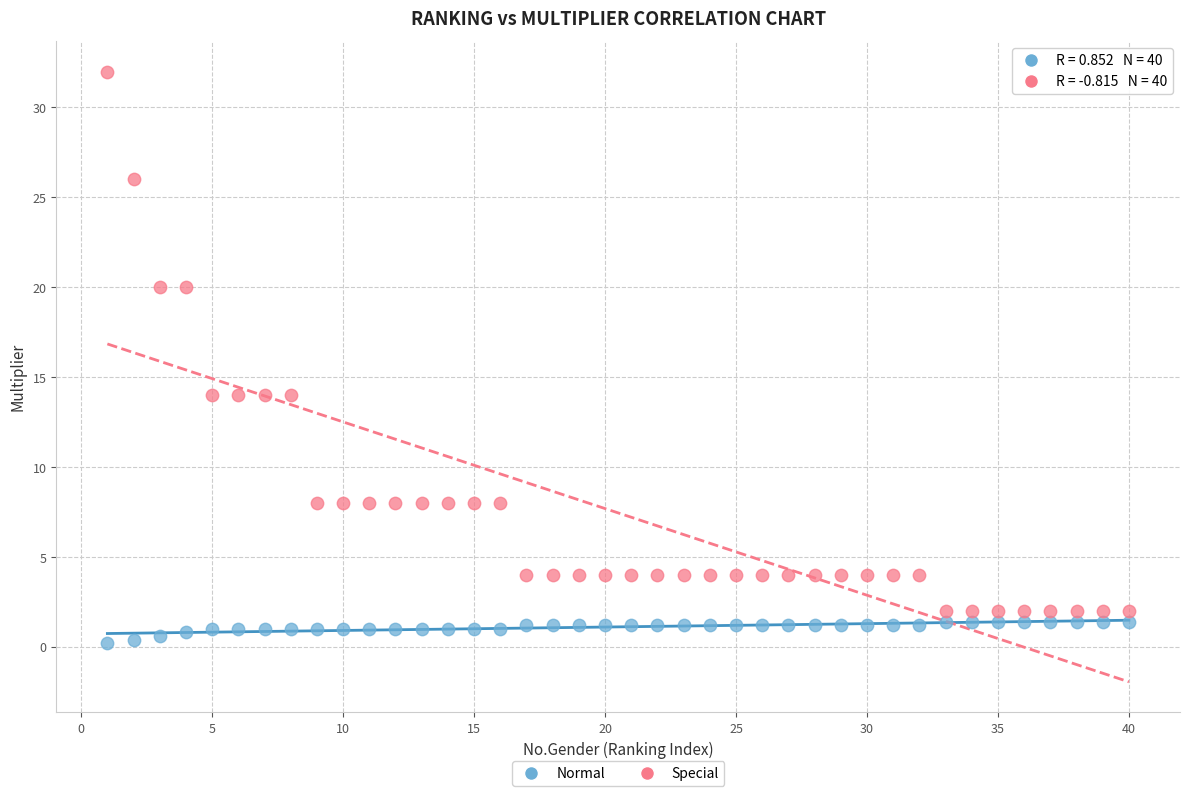

Across all data points, what is the range of X values (max minus min)?

39.0